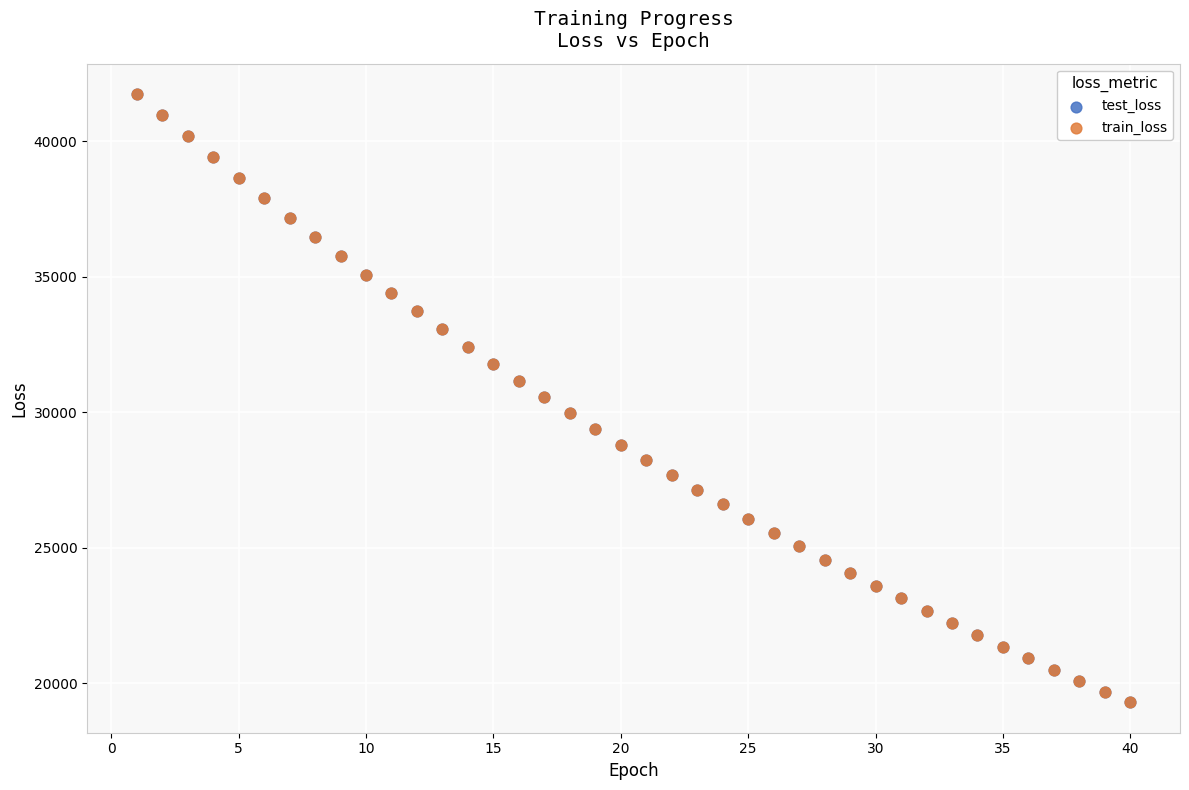

What are all the series names shown in the legend?

test_loss, train_loss